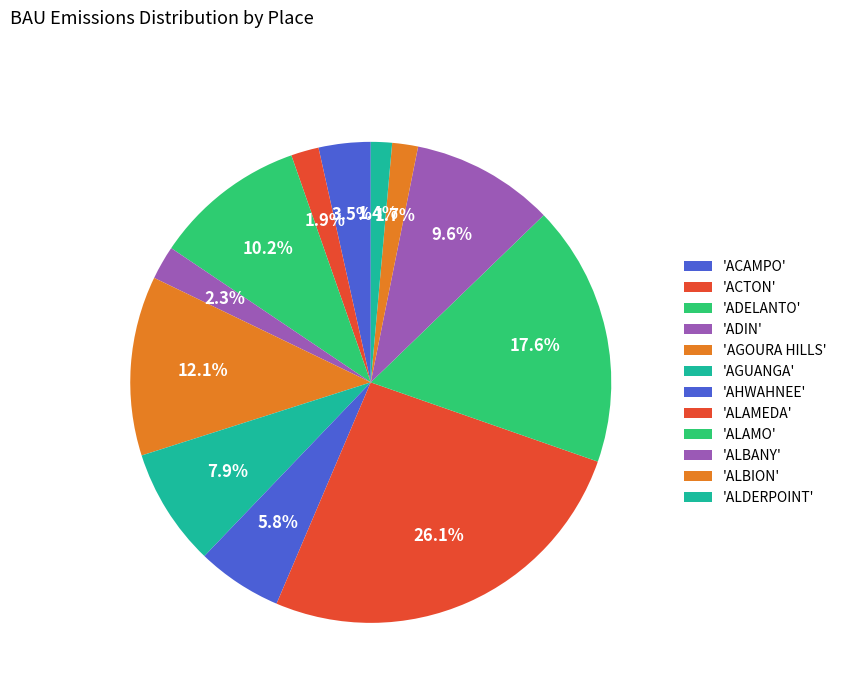

To the nearest percent, what is the difference between the largest and smallest slice percentages?

25%